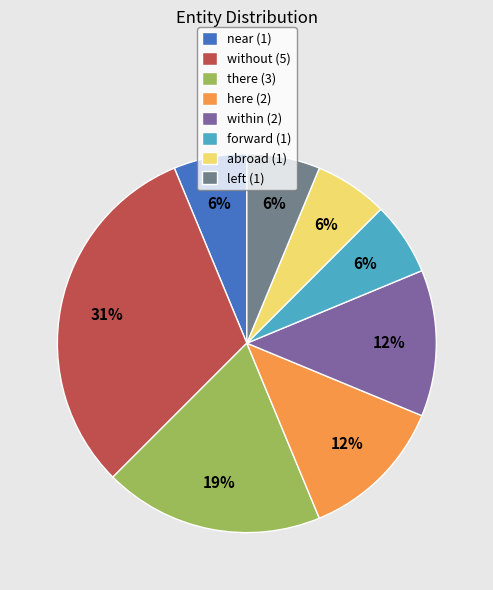

Is near (1) the majority of the pie?

No